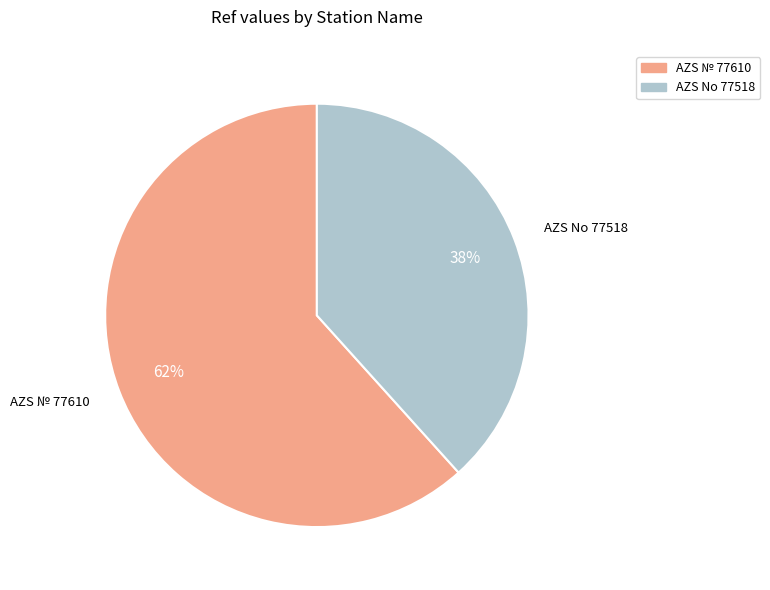

What is the largest slice in the pie chart?

AZS № 77610